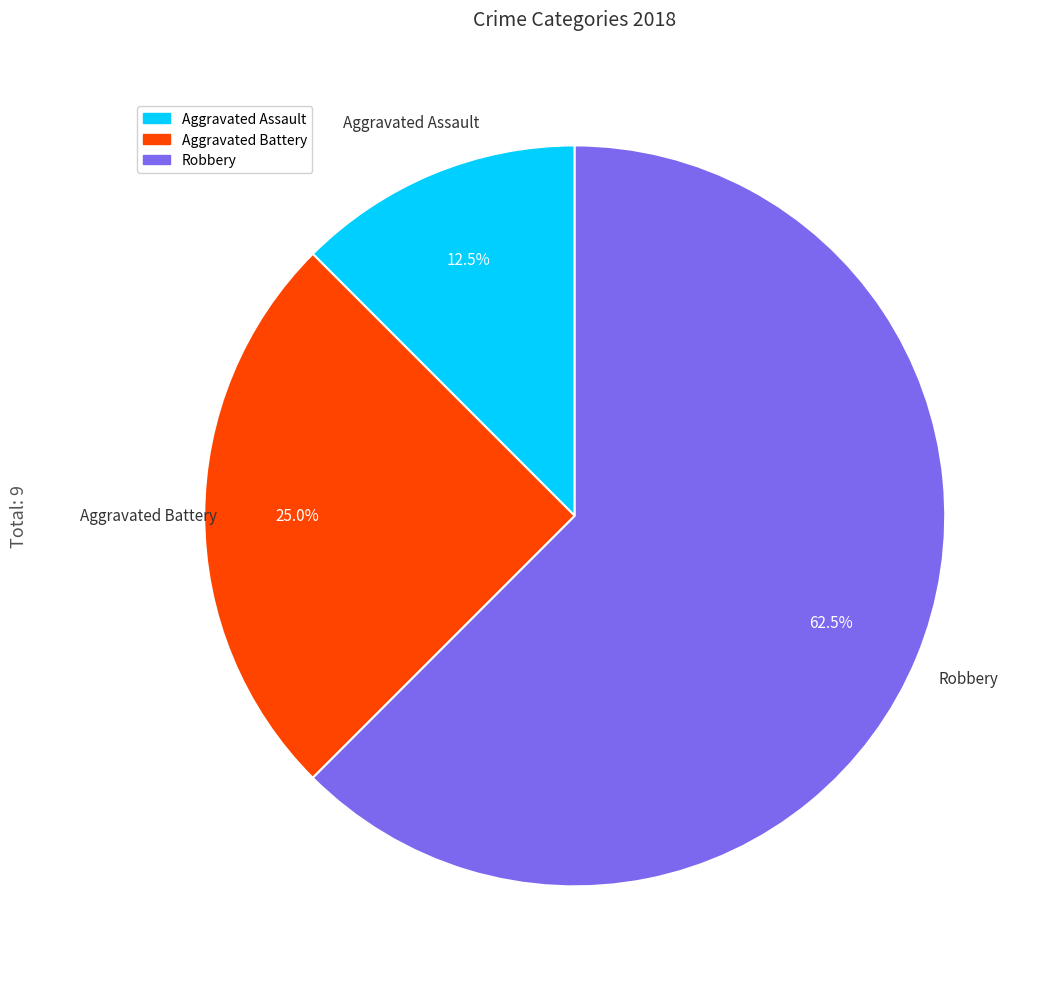

To the nearest percent, what is the difference between the largest and smallest slice percentages?

50%